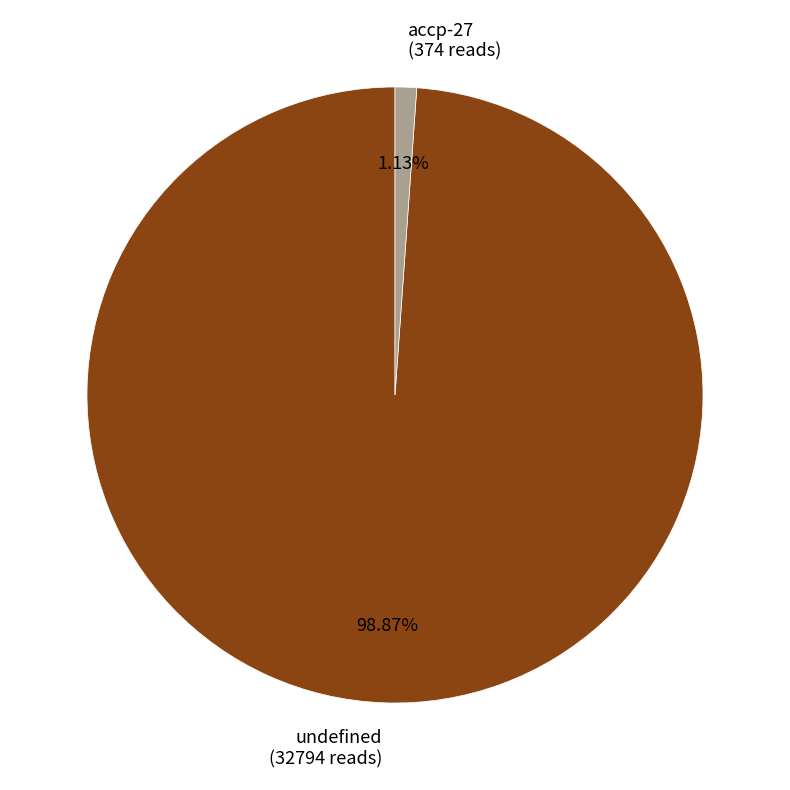

Is there any slice that represents more than half of the pie?

Yes